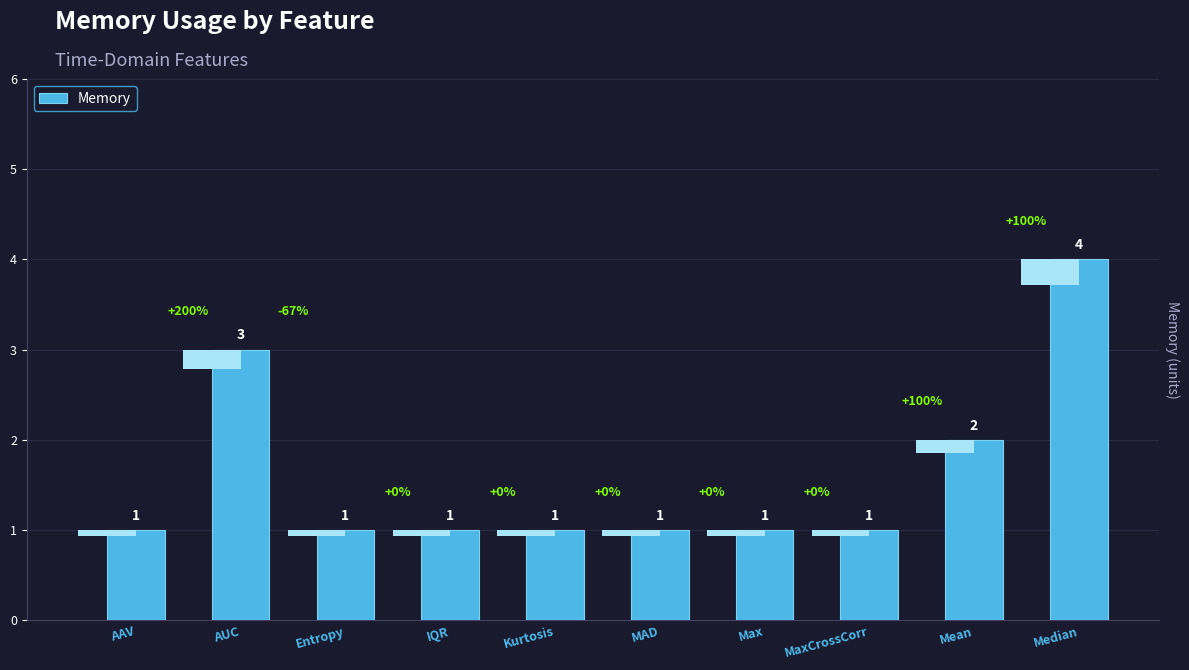

What is the difference between the second highest and minimum values?

2